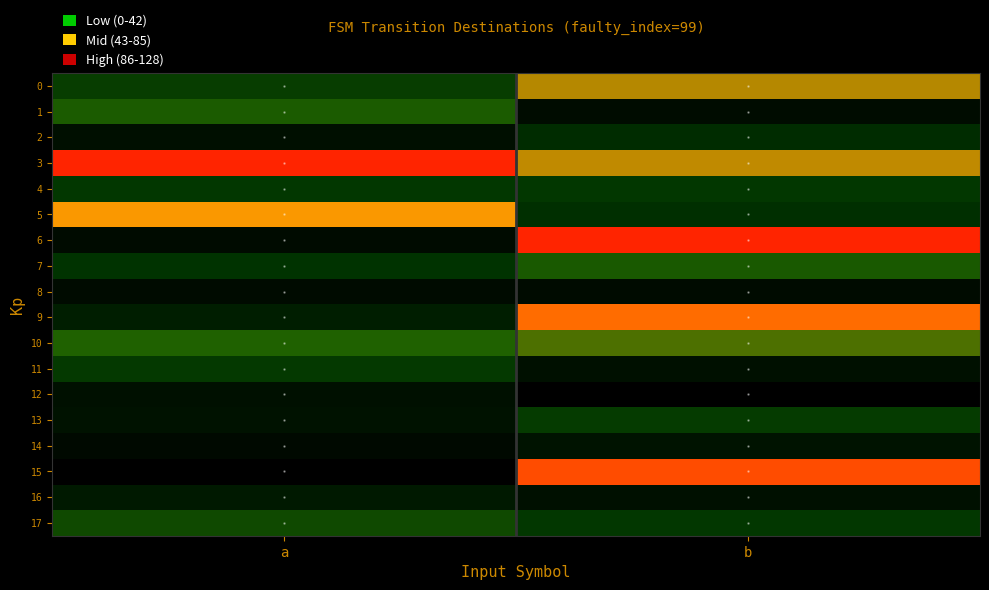

Reading right to left, list all the values displayed in this chart.

0: b=0.8	a=0.5
1: b=0.2	a=0.7
2: b=0.5	a=0.3
3: b=0.8	a=1.0
4: b=0.5	a=0.5
5: b=0.5	a=0.8
6: b=1.0	a=0.2
7: b=0.6	a=0.5
8: b=0.2	a=0.2
9: b=0.9	a=0.4
10: b=0.7	a=0.7
11: b=0.3	a=0.5
12: b=0.0	a=0.3
13: b=0.5	a=0.3
14: b=0.3	a=0.2
15: b=0.9	a=0.0
16: b=0.3	a=0.4
17: b=0.5	a=0.6